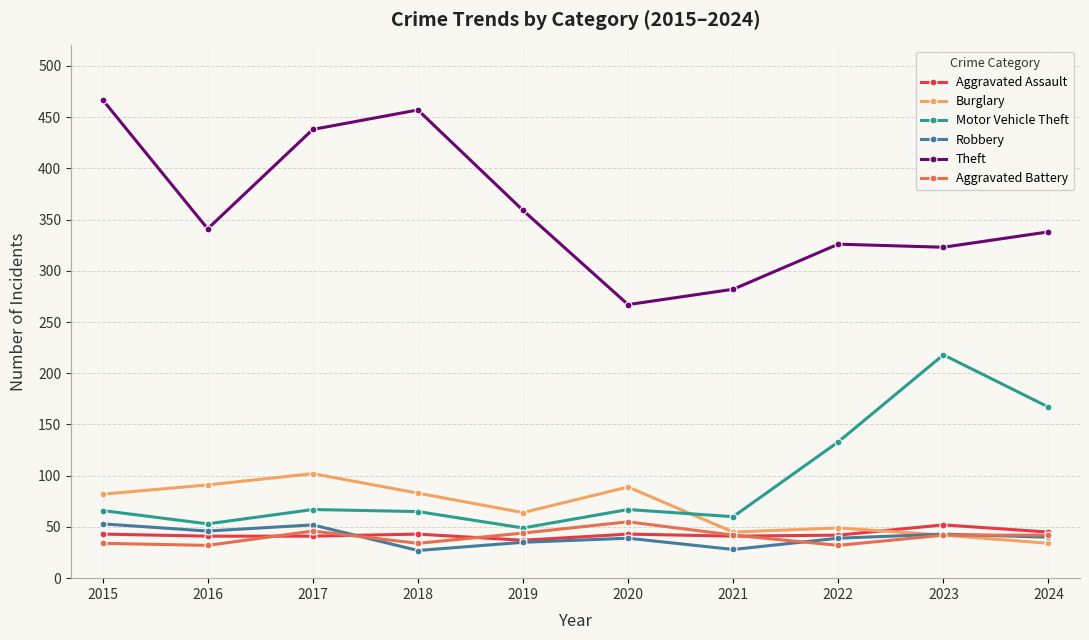

At how many categories does at least one series exceed 173?

10